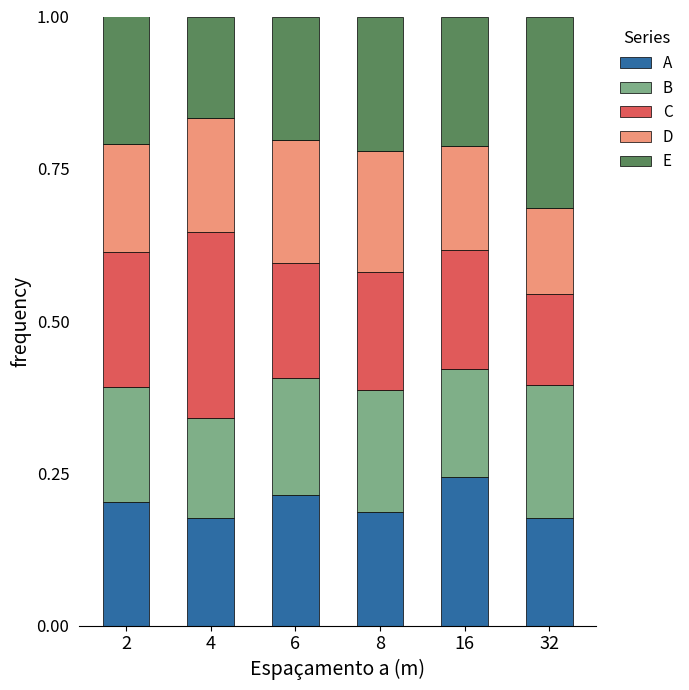

Which category has the highest value in the A series?

16